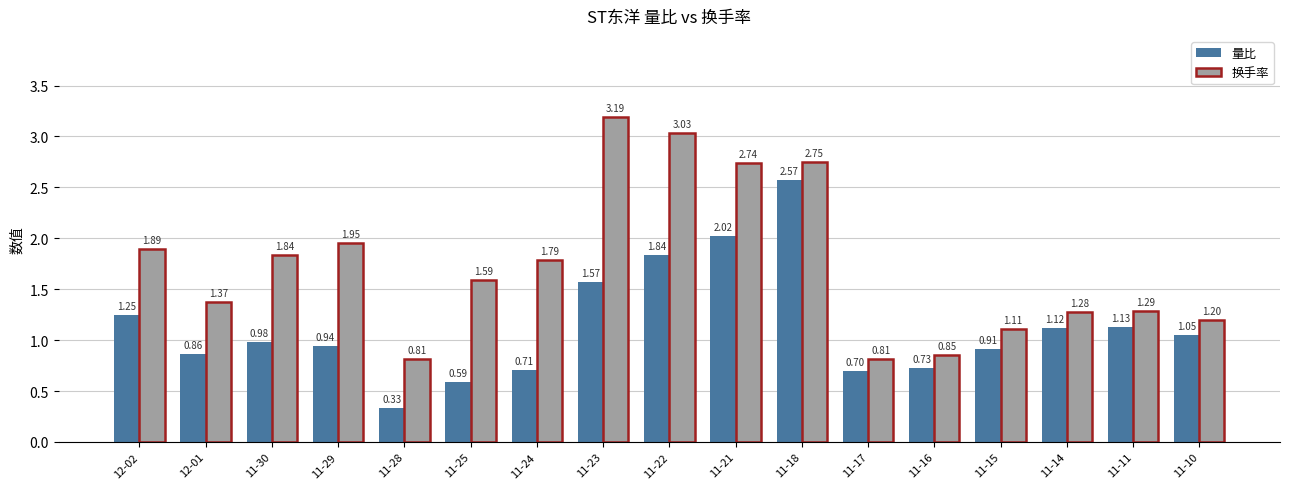

What is the sum of all 量比 values?

19.3